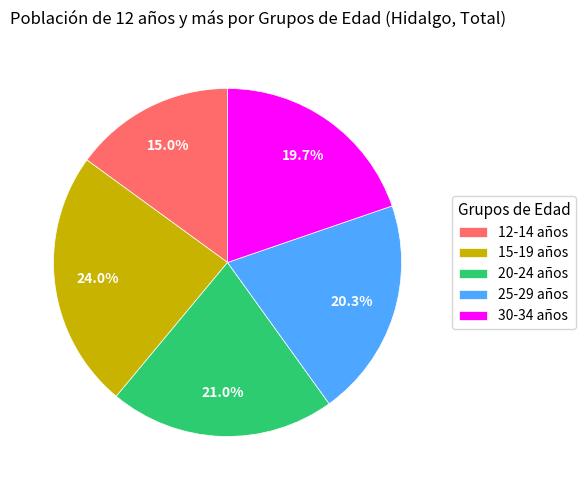

Is 20-24 años the majority of the pie?

No